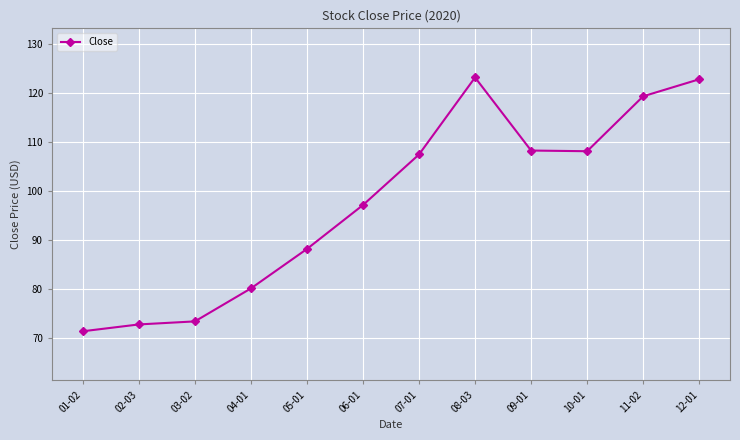

True or false: there are more than 2 points higher than both neighbors.

False